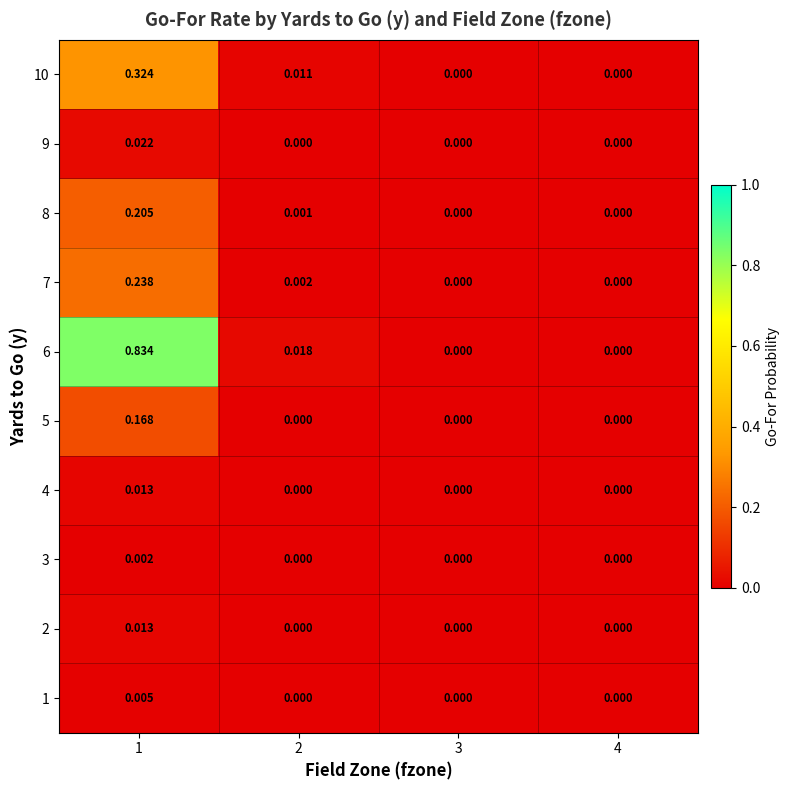

Is the value of 1 at 4 greater than the value of 6 at 2?

No